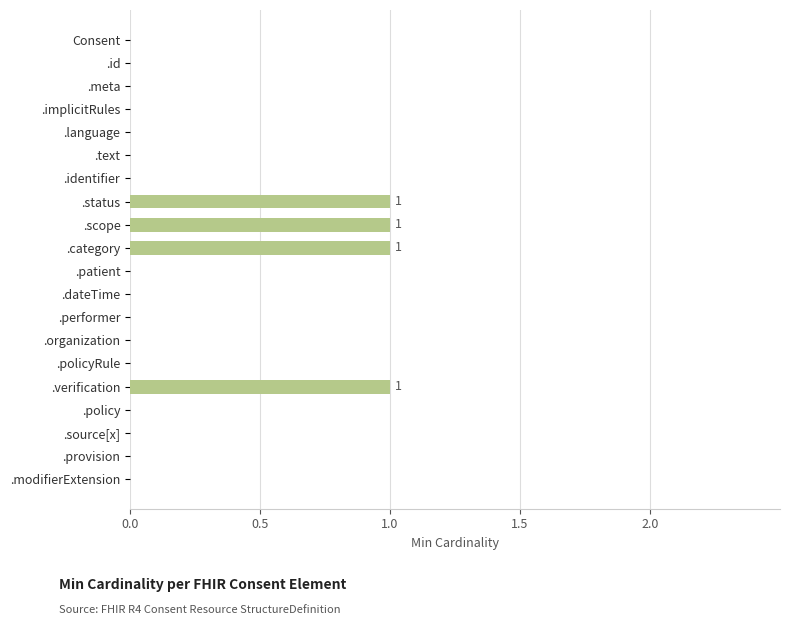

The chart shows a value of 0 at .implicitRules. True or false?

True